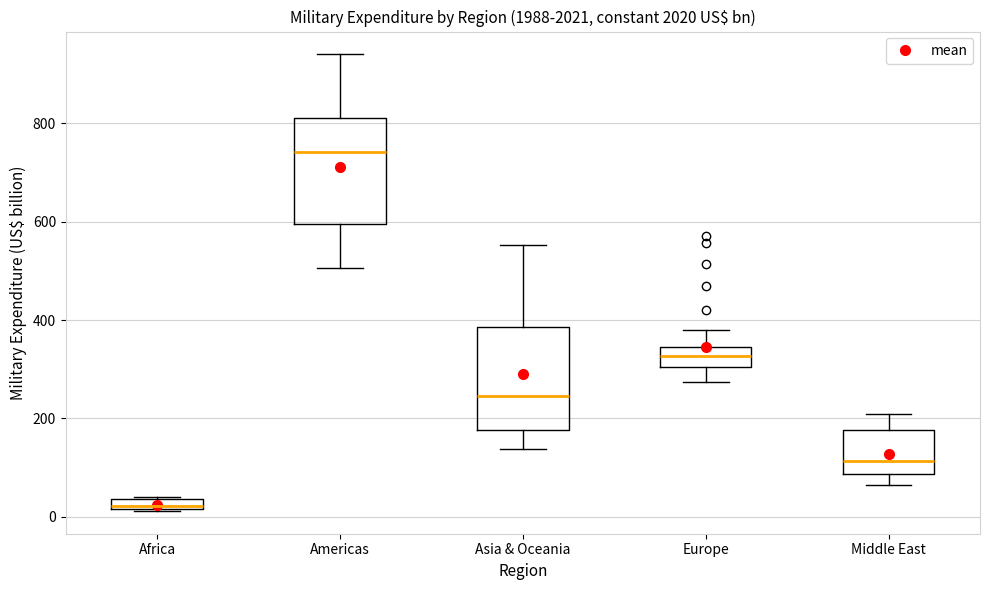

Where does the lower whisker of the box for Americas end on the y-axis? The values are not printed on the chart, so give them approximately, as read against the axis.

500